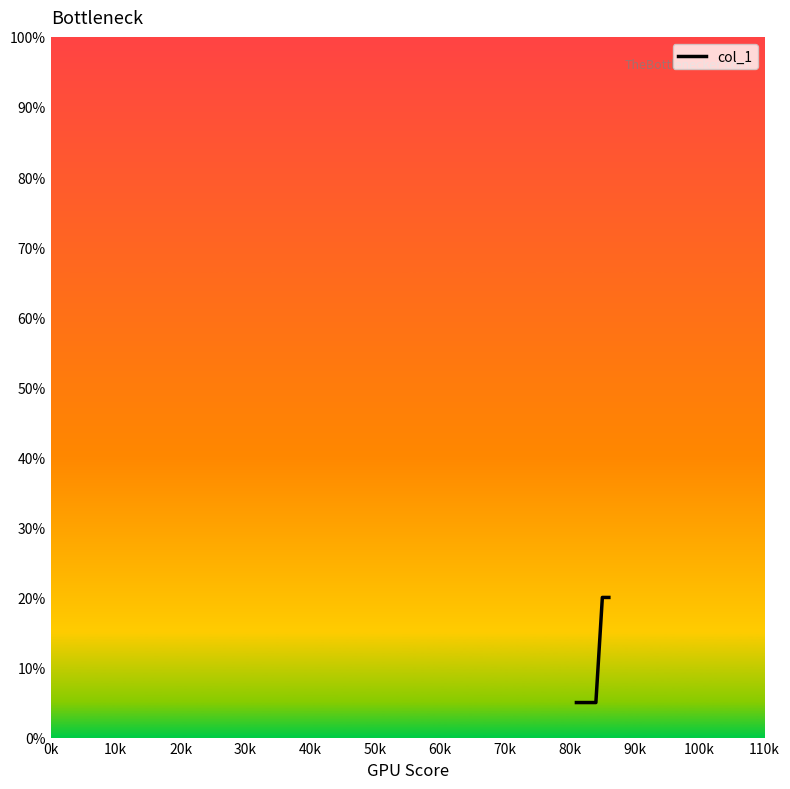

Reading left to right, transcribe all the data shown in this chart.

5	5	5	5	20	20